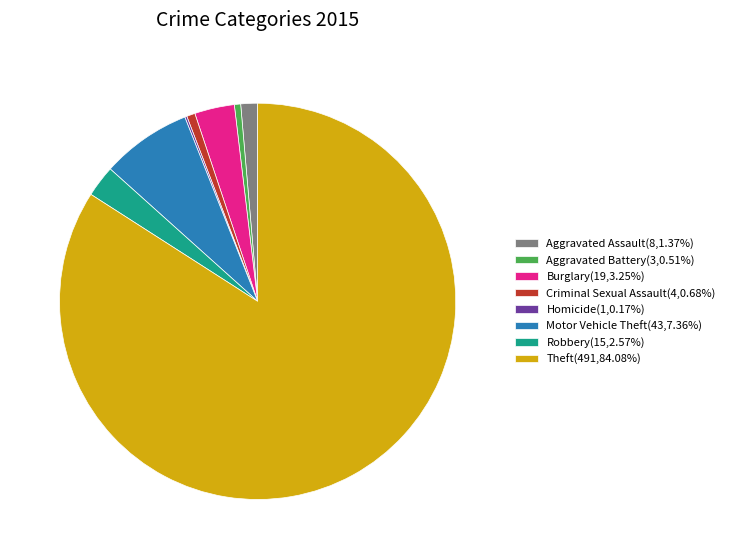

Does Theft represent more than half of the total?

Yes